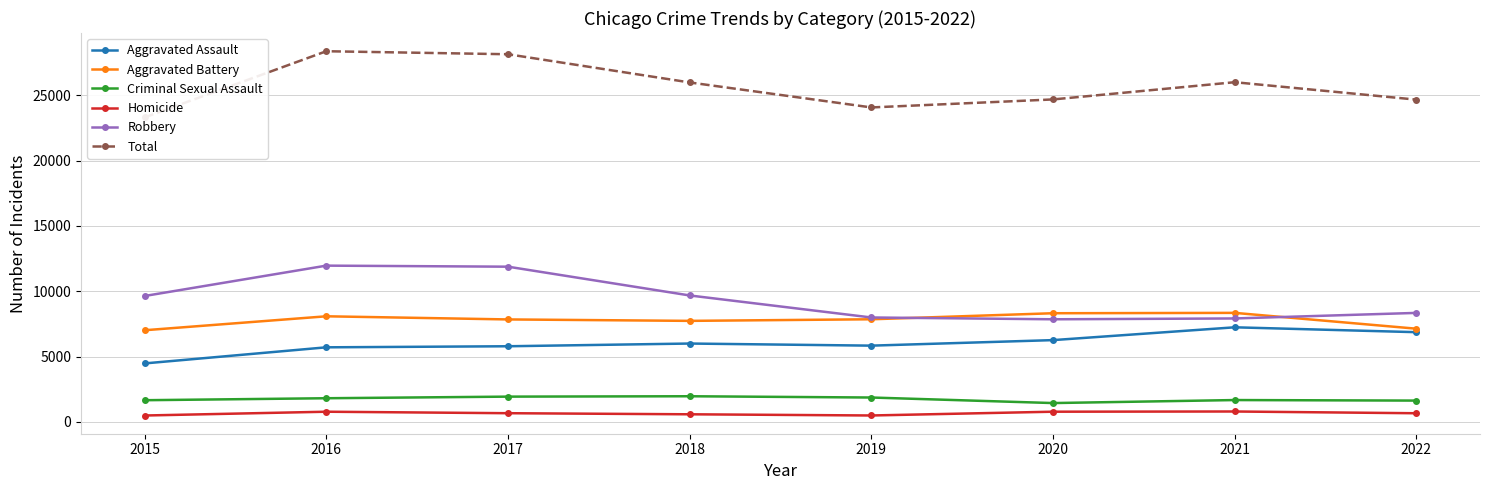

How many distinct data groups are displayed?

6